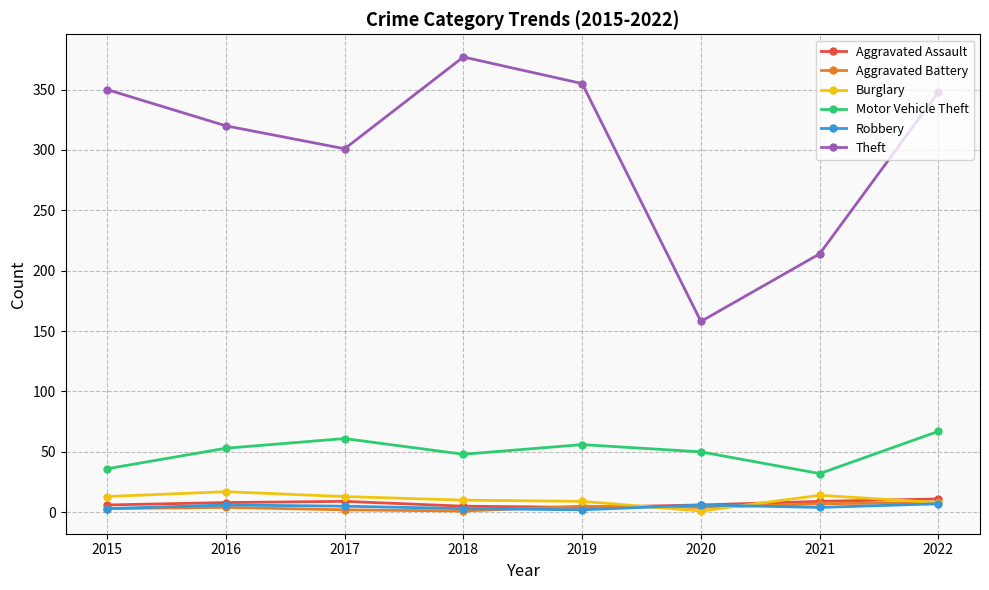

Between 2016 and 2021, which series saw the biggest shift?

Theft